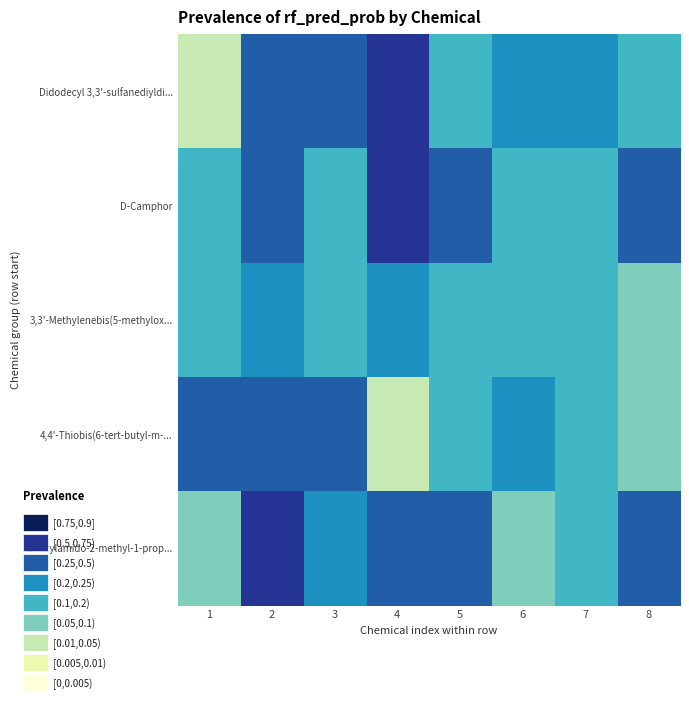

How many data points does each series have?

8